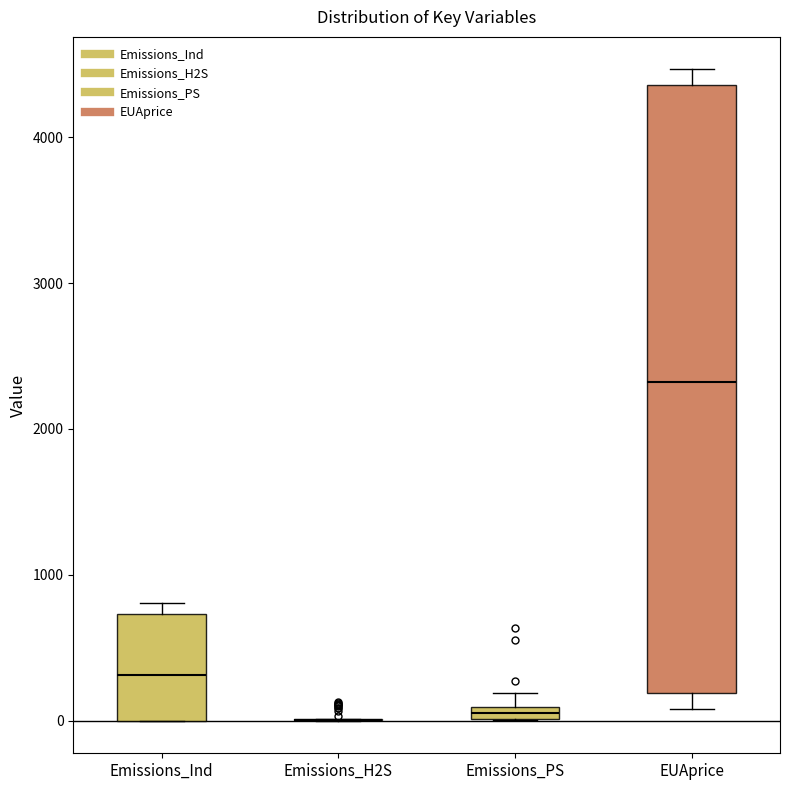

Where is the upper edge of the box for Emissions_PS on the y-axis? The values are not printed on the chart, so give them approximately, as read against the axis.

100